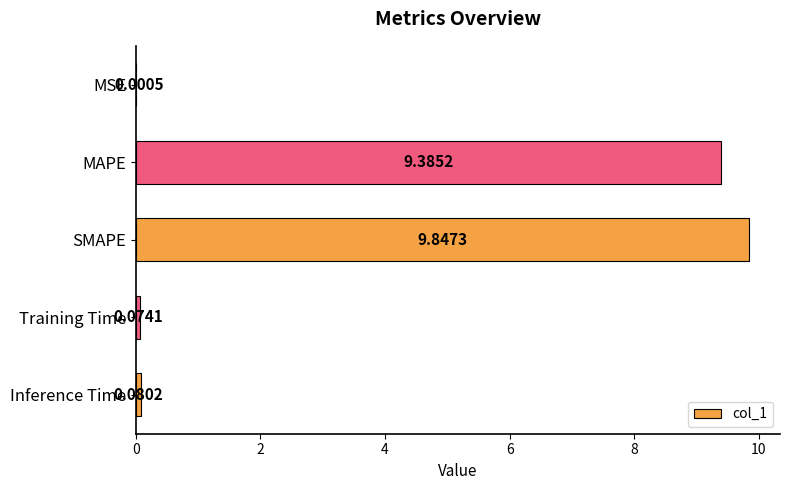

Where is the data nearest to the value 4?

Inference Time